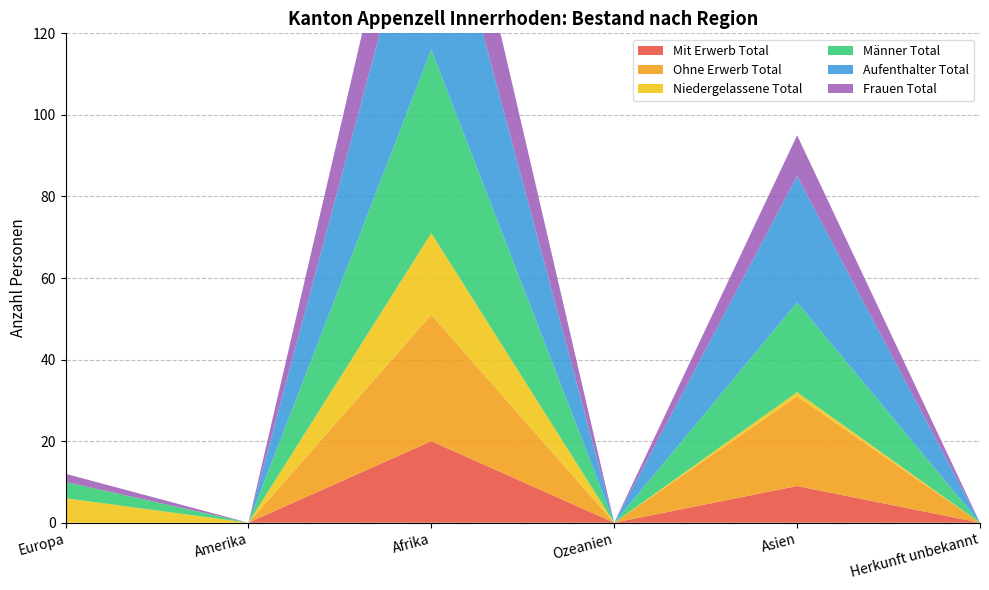

Reading right to left, transcribe all the data shown in this chart.

Mit Erwerb Total: Herkunft unbekannt=0	Asien=9	Ozeanien=0	Afrika=20	Amerika=0	Europa=0
Ohne Erwerb Total: Herkunft unbekannt=0	Asien=22	Ozeanien=0	Afrika=31	Amerika=0	Europa=0
Niedergelassene Total: Herkunft unbekannt=0	Asien=1	Ozeanien=0	Afrika=20	Amerika=0	Europa=6
Männer Total: Herkunft unbekannt=0	Asien=22	Ozeanien=0	Afrika=45	Amerika=0	Europa=4
Aufenthalter Total: Herkunft unbekannt=0	Asien=31	Ozeanien=0	Afrika=51	Amerika=0	Europa=0
Frauen Total: Herkunft unbekannt=0	Asien=10	Ozeanien=0	Afrika=26	Amerika=0	Europa=2